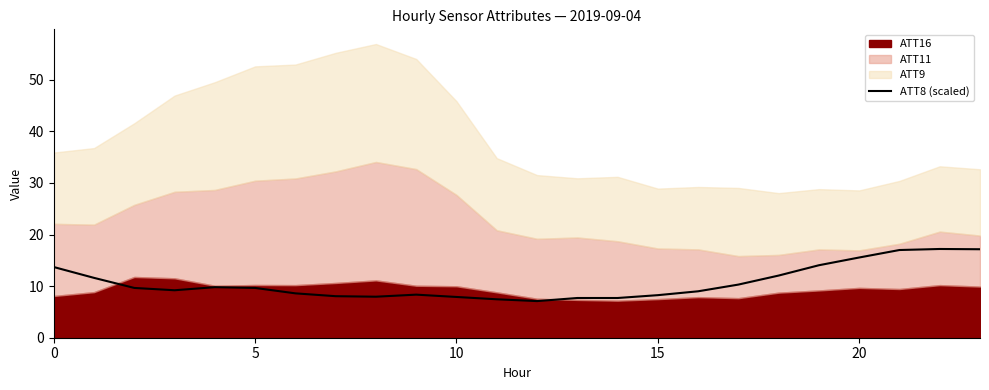

How many points are higher than both their immediate neighbors (excluding endpoints)?

3